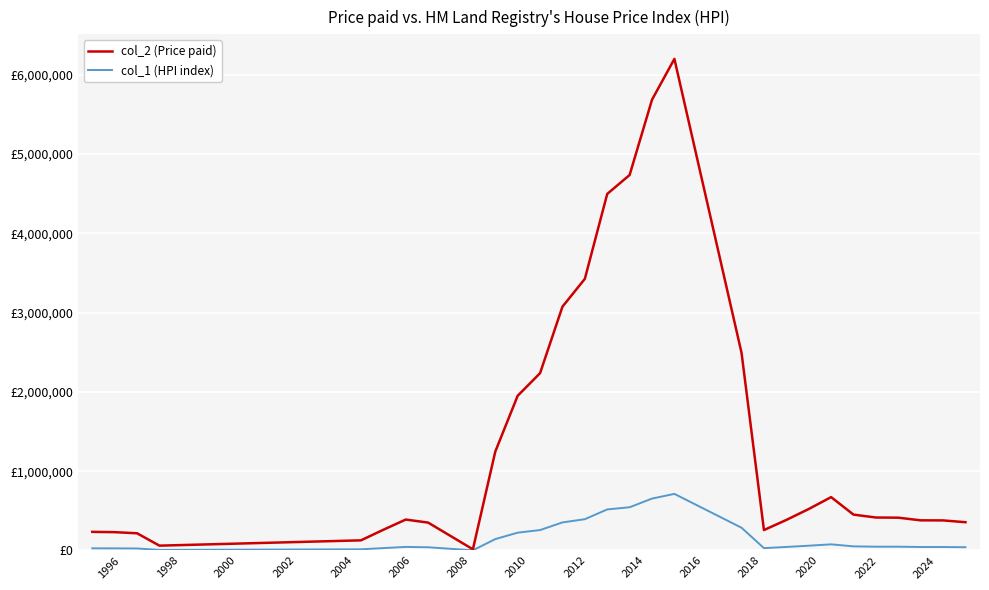

What are all the series names shown in the legend?

col_2 (Price paid), col_1 (HPI index)